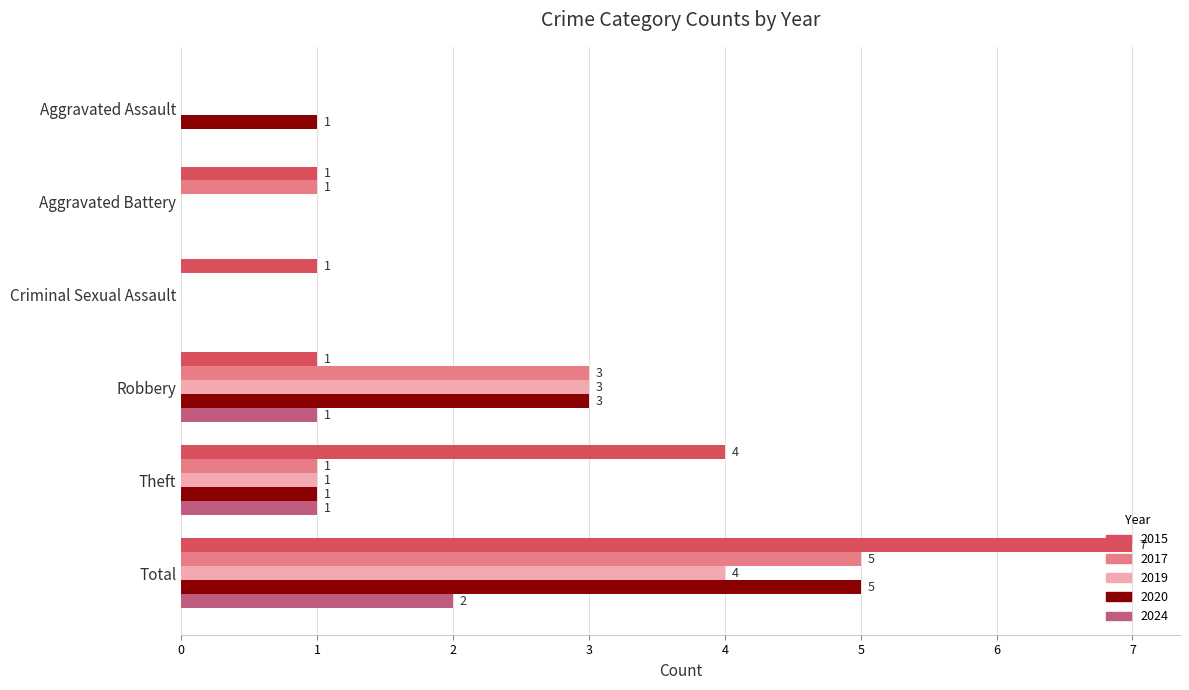

Is the value of 2024 at Theft greater than the value of 2020 at Robbery?

No